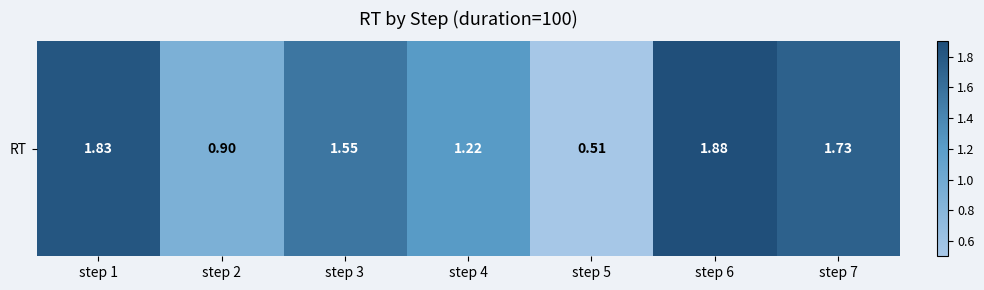

Reading right to left, list all the values displayed in this chart.

1.7	1.9	0.5	1.2	1.5	0.9	1.8